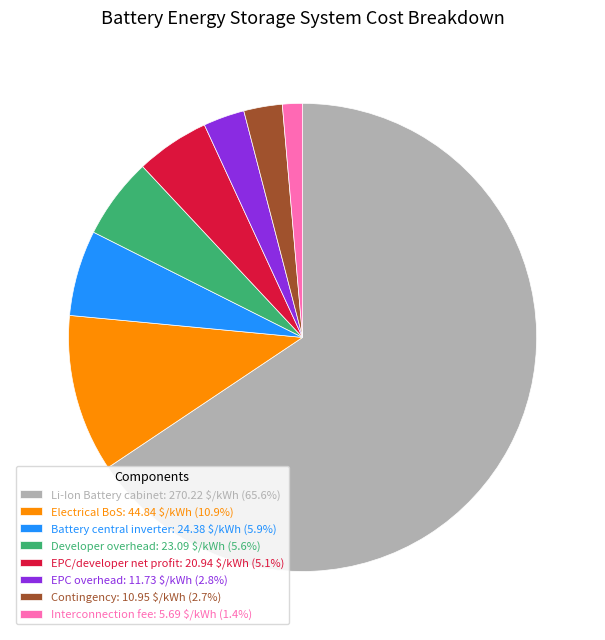

Is there a majority slice in this chart?

Yes